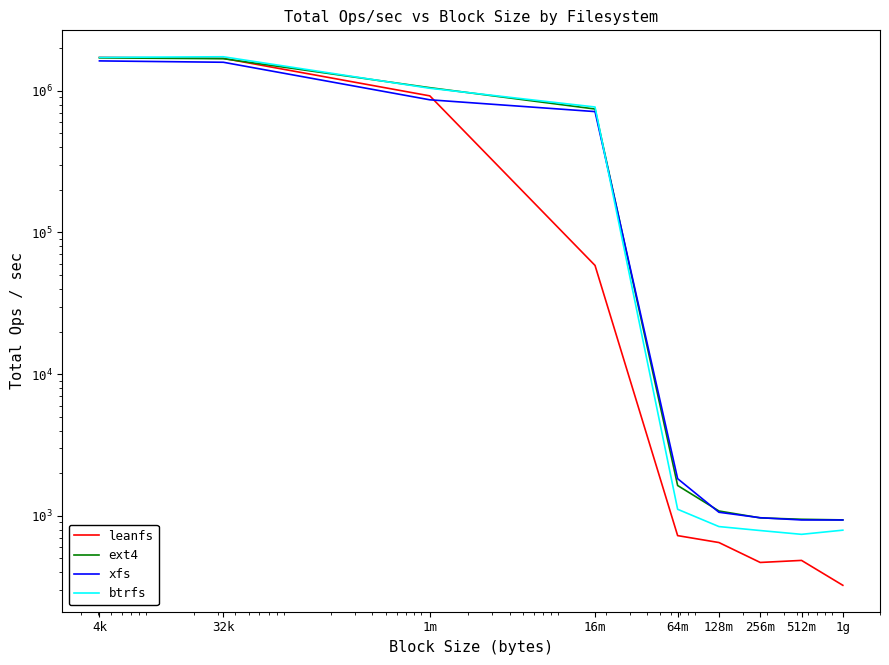

Reading left to right, transcribe all the data shown in this chart.

leanfs: 1723676.5	1696003.2	921252.6	58533.4	724.8	647.7	468.5	484.4	323.3
ext4: 1708113.9	1686420.7	1052382.6	744228.5	1636.8	1081.6	966.8	945.3	935.8
xfs: 1626604.6	1591062.2	864281.9	713563.9	1828.7	1059.3	969.4	934.8	934.5
btrfs: 1721915.1	1739846.9	1042651.5	768879.6	1112.2	839.7	787.2	740.1	791.9